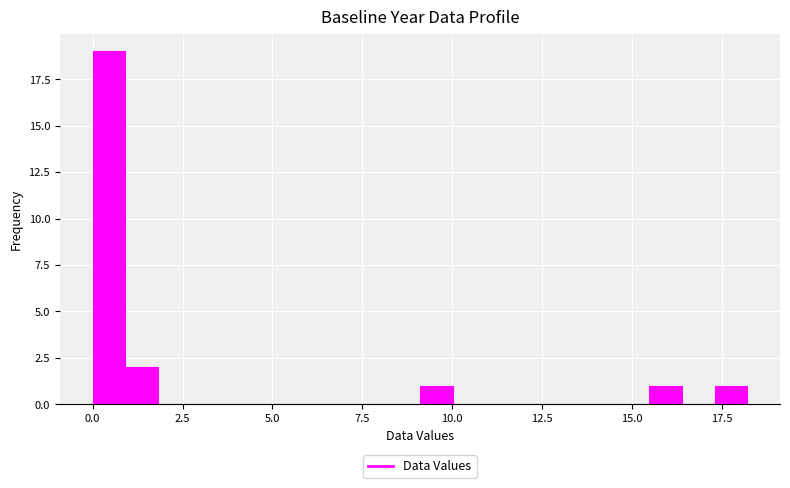

Around what value on the x-axis is the tallest bar? Give the approximate position of its centre, as read against the axis.

0.5